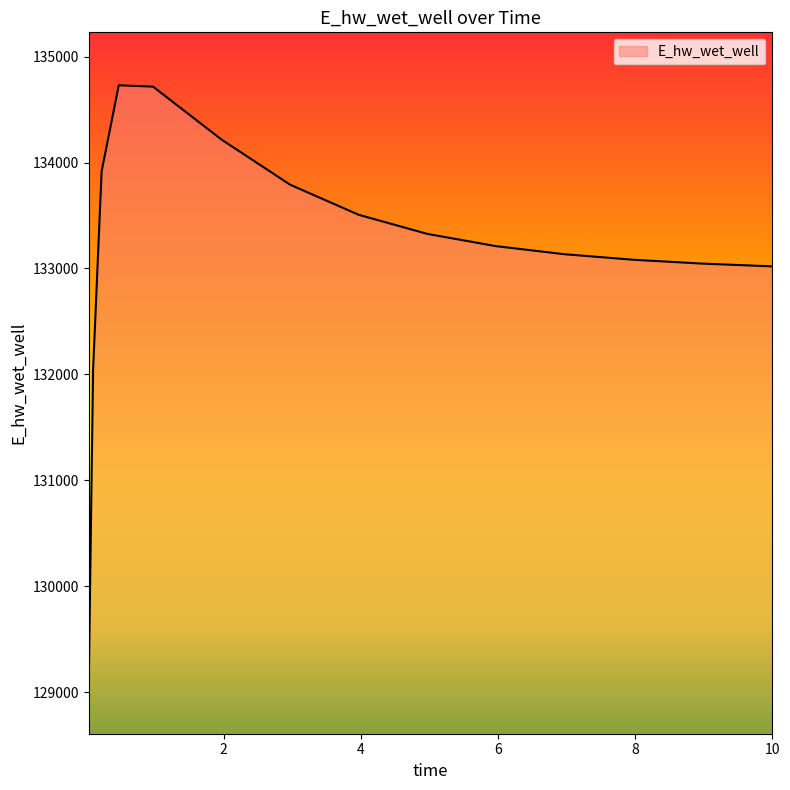

How many lines are shown in the chart?

1